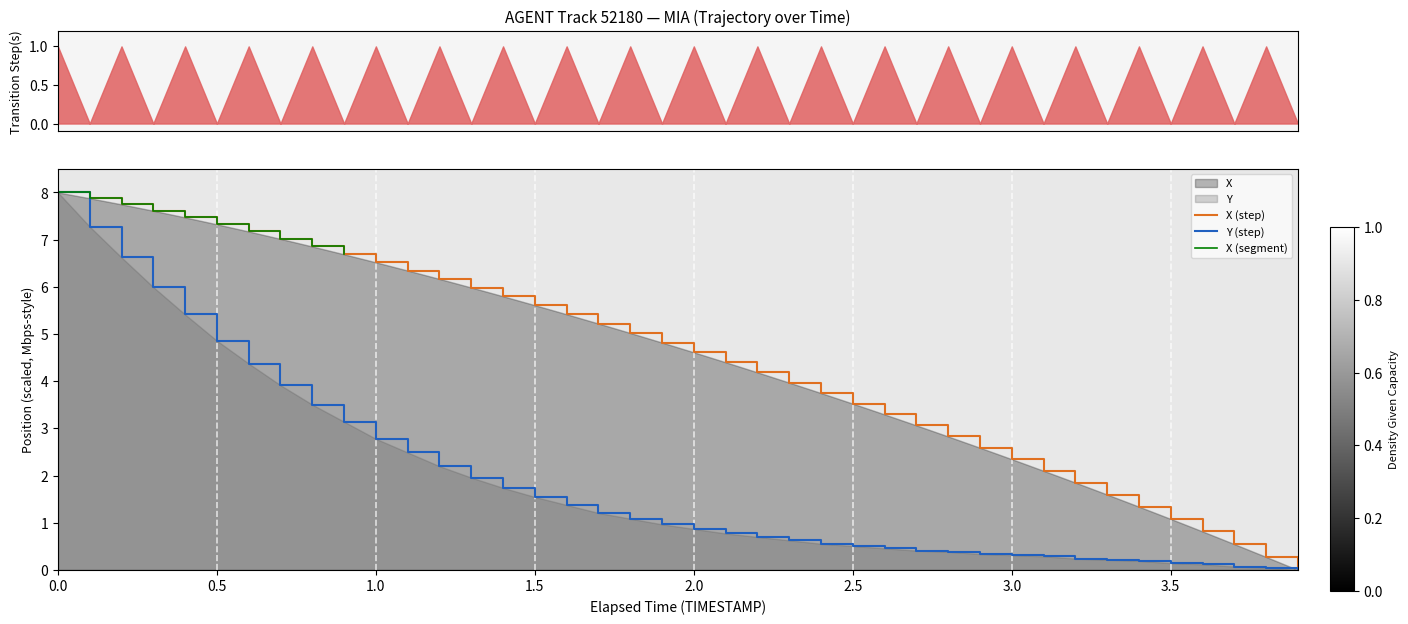

The X series shows 1.4 at 1447.1. True or false?

False